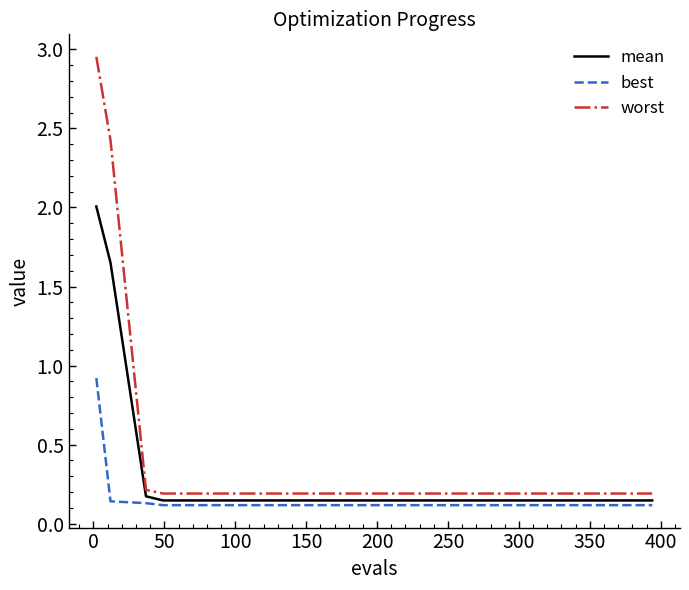

List the series in order of their peak value, highest first.

worst, mean, best